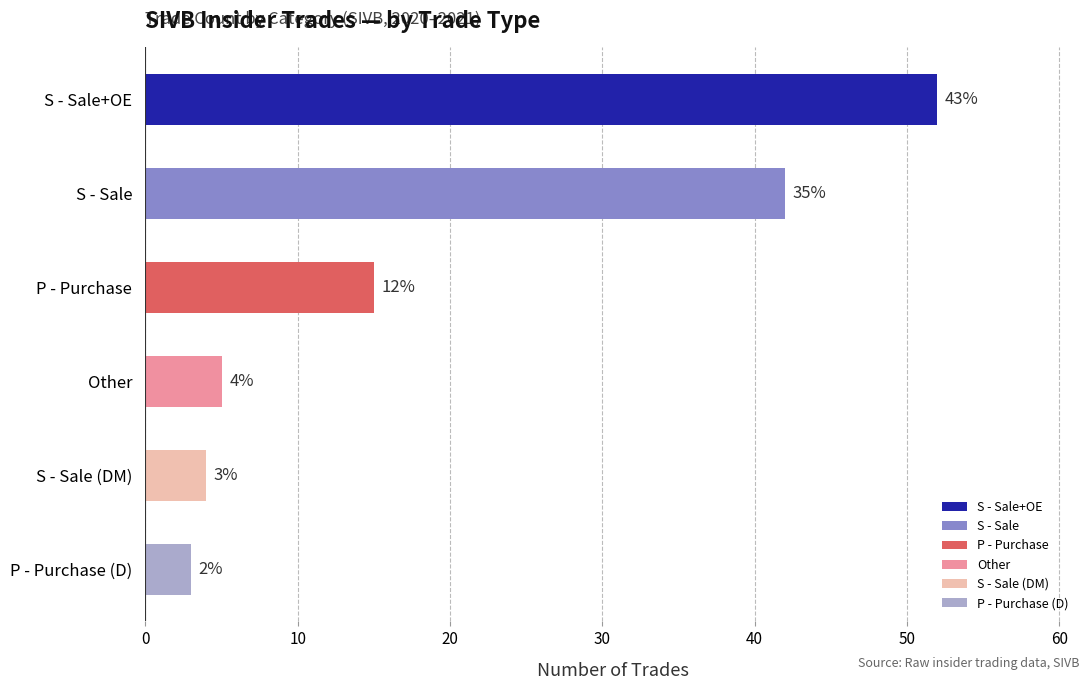

Are the bars horizontal?

Yes